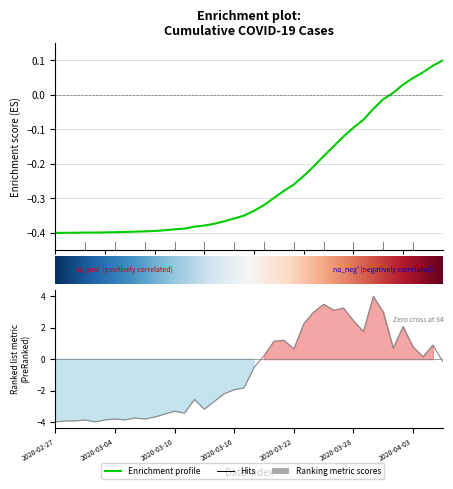

What is the label of the 14th point from the left?

2020-03-11